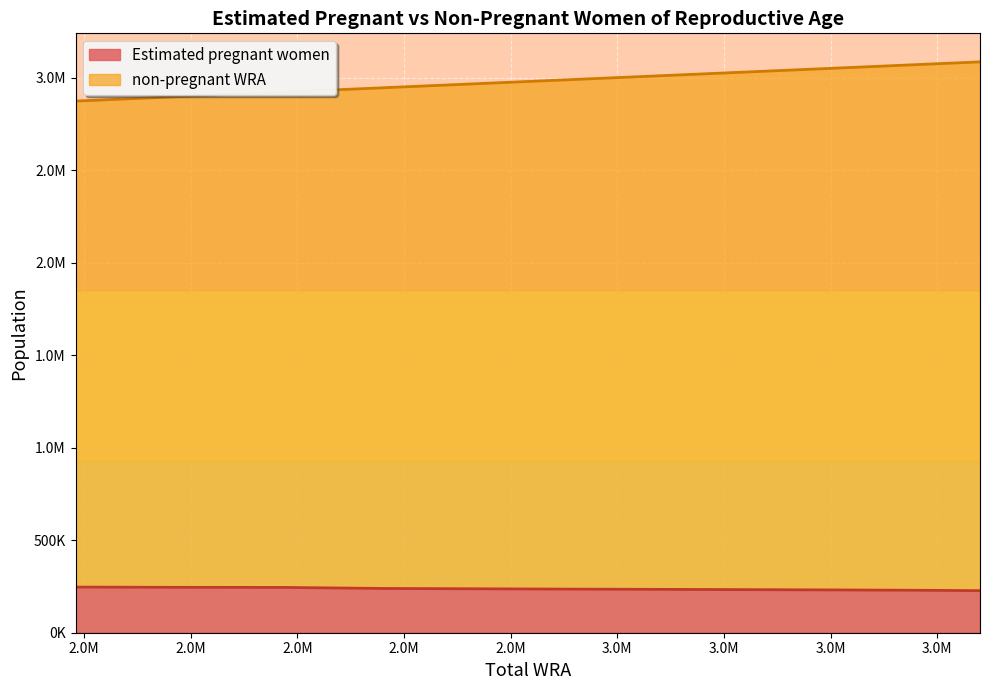

Rank the series by their average value, from lowest to highest.

Estimated pregnant women, non-pregnant WRA